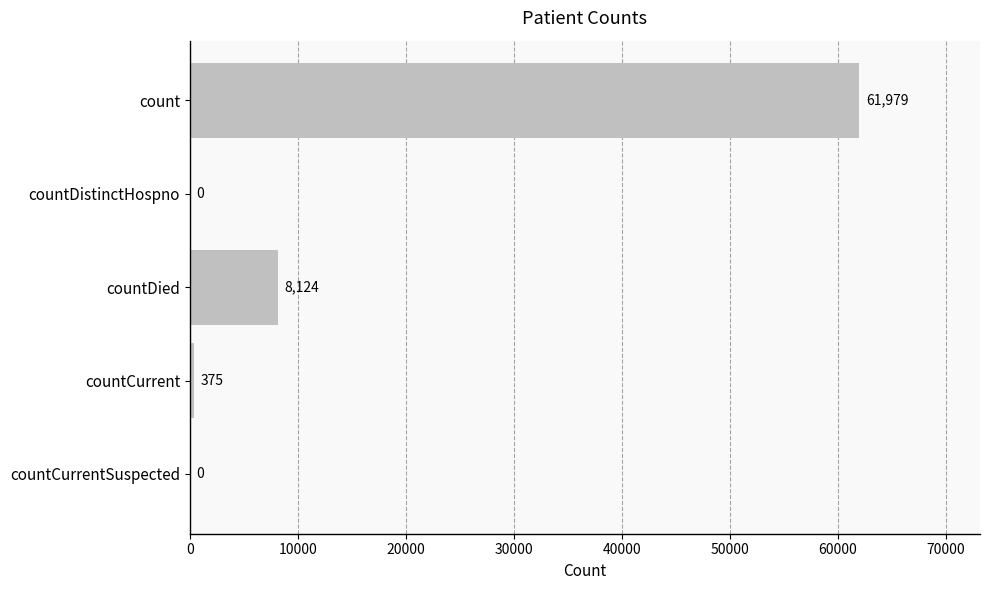

How many values are above zero?

3